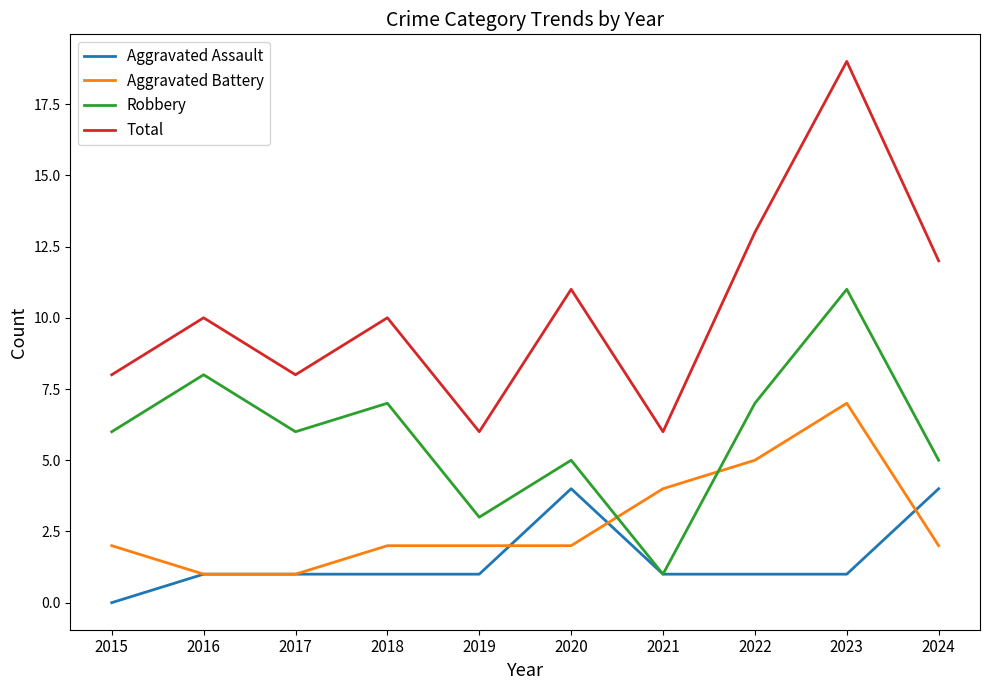

At 2022, list the series in order from smallest to largest.

Aggravated Assault, Aggravated Battery, Robbery, Total